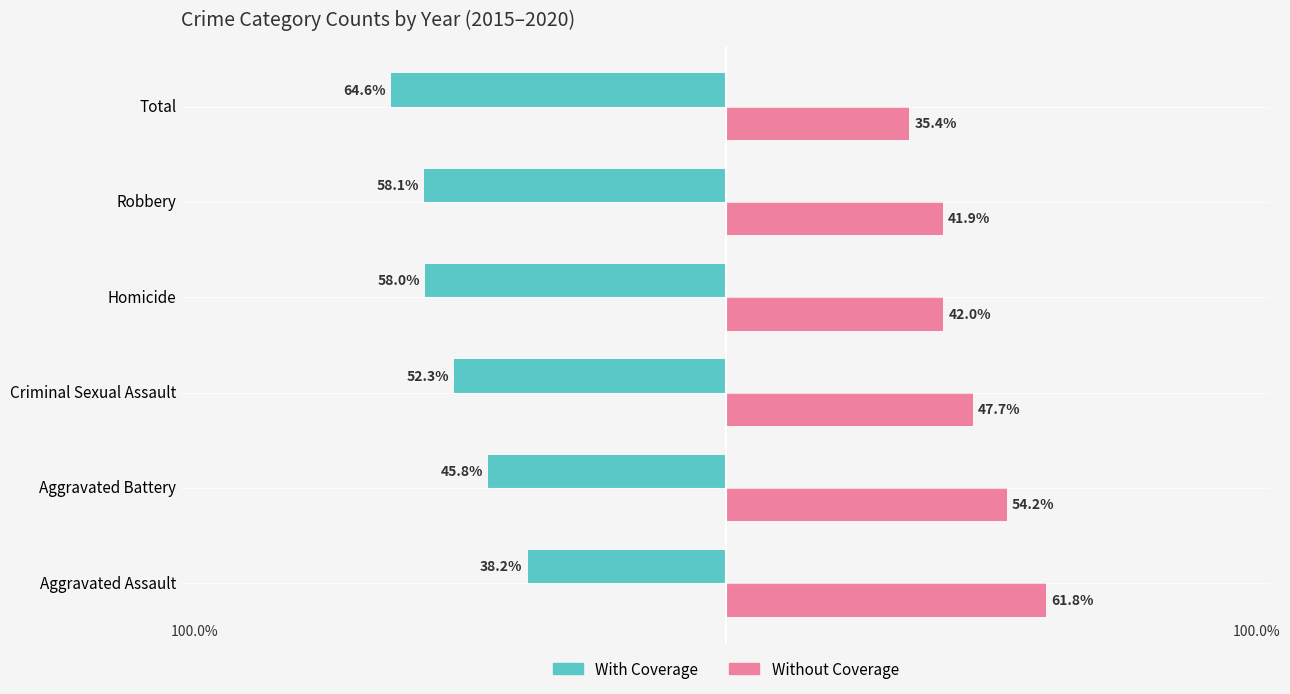

At which label is Without Coverage closest to 48?

Criminal Sexual Assault